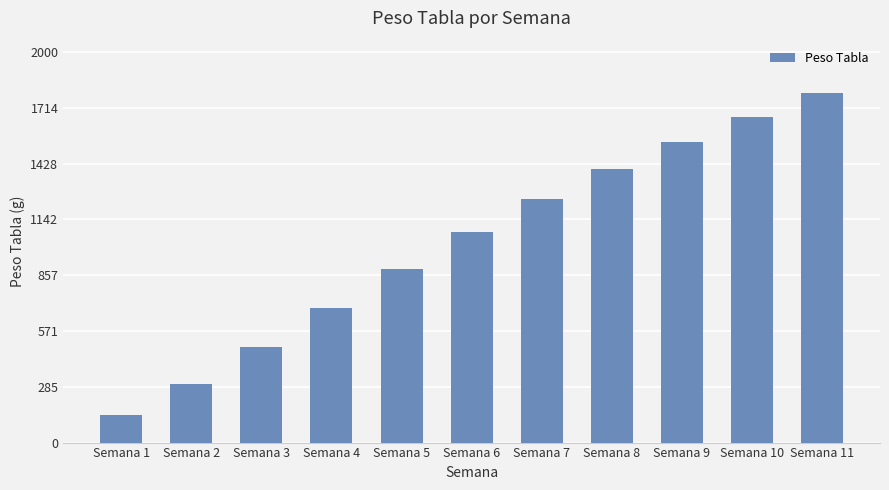

The value at Semana 6 is 1080. True or false?

True